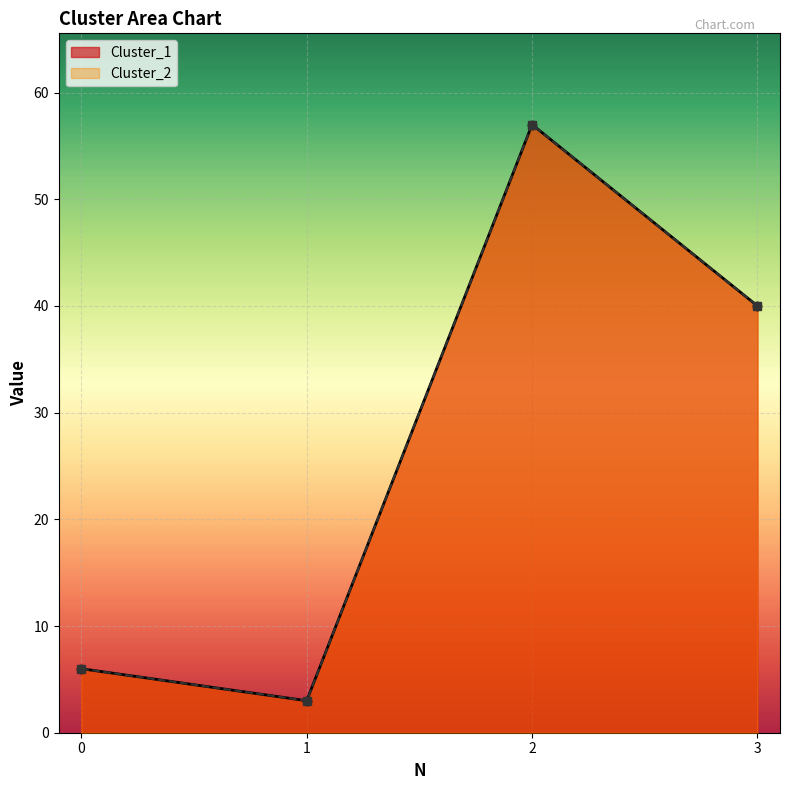

What is the difference between the second highest and second lowest values in the Cluster_2 series?

34